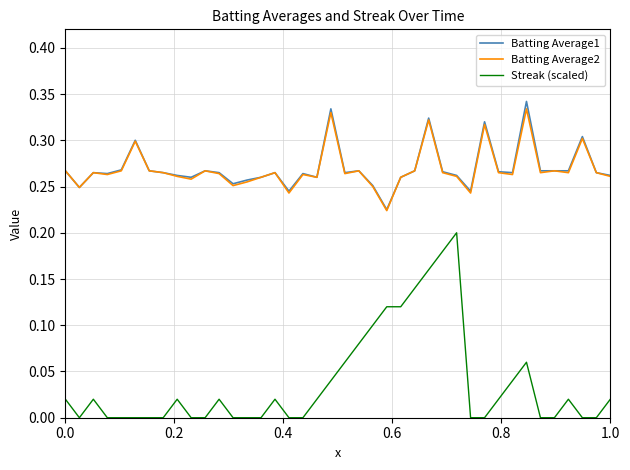

True or false: Batting Average2 and Streak (scaled) cross at least once.

False